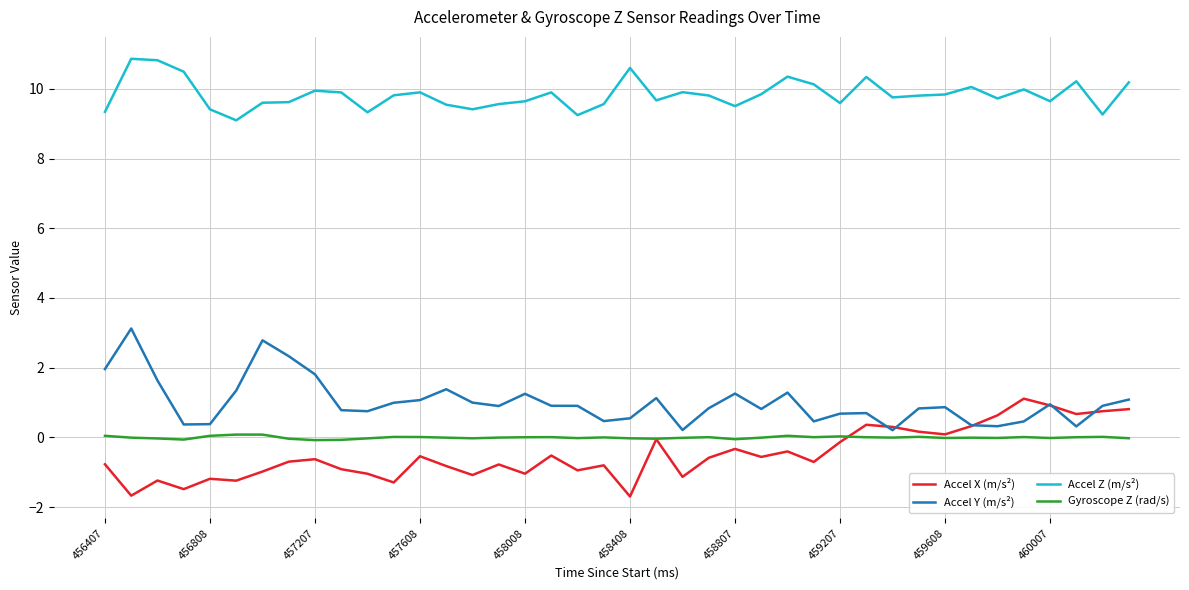

Which series has the largest total across all categories?

Accel Z (m/s²)